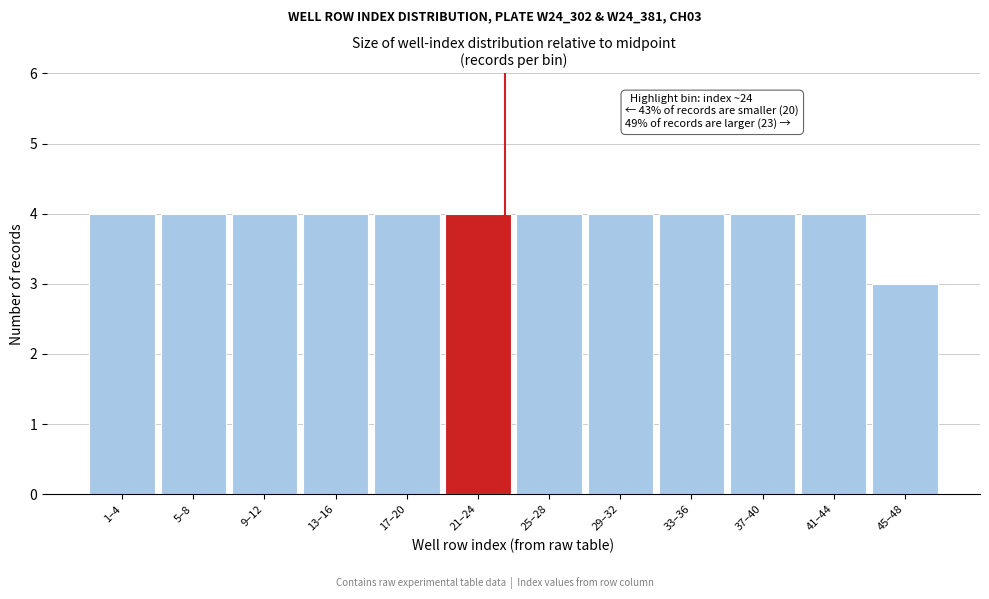

Reading left to right, transcribe all the data shown in this chart.

1–4=4	5–8=4	9–12=4	13–16=4	17–20=4	21–24=4	25–28=4	29–32=4	33–36=4	37–40=4	41–44=4	45–48=3